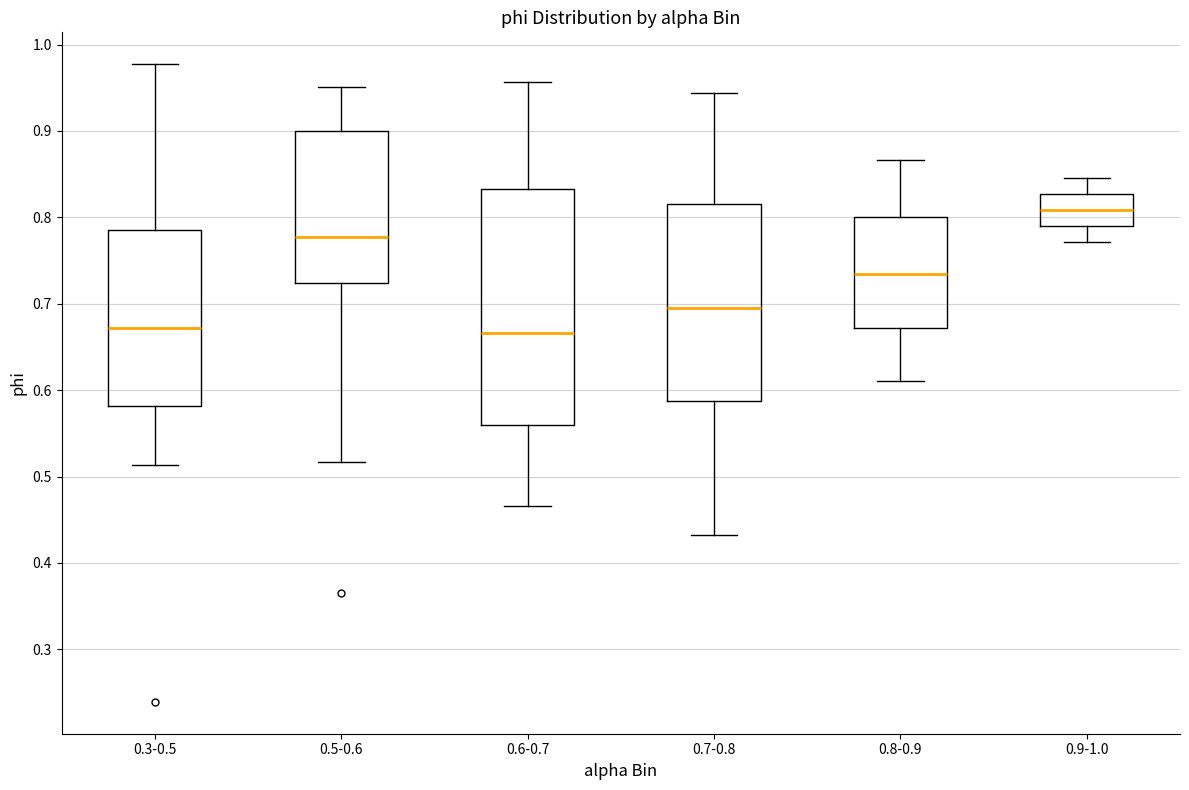

Where is the upper edge of the box for 0.9-1.0 on the y-axis? The values are not printed on the chart, so give them approximately, as read against the axis.

0.83